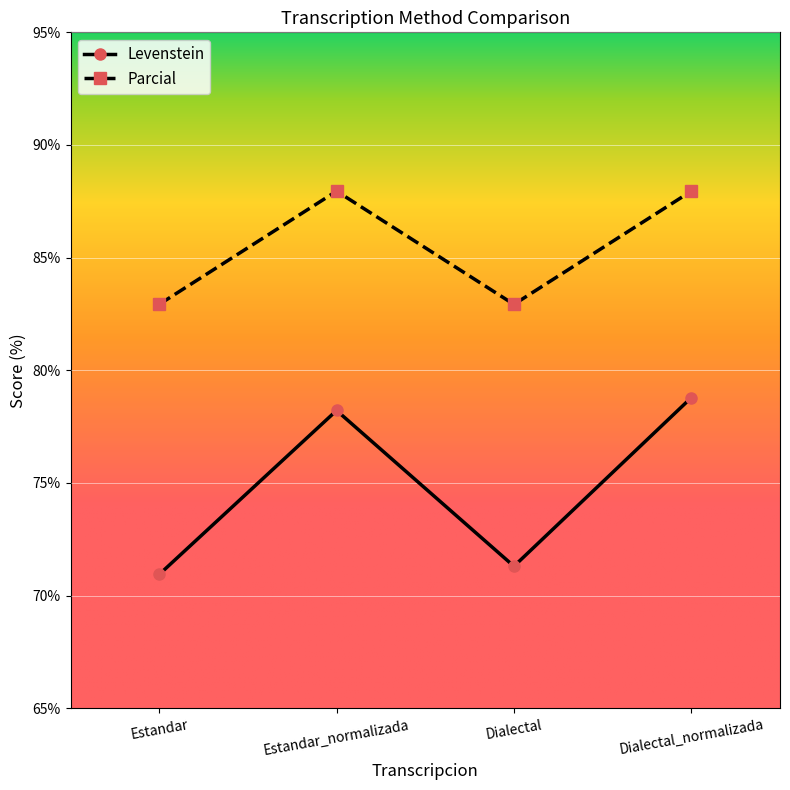

Which series changed the most between Estandar and Estandar_normalizada?

Levenstein